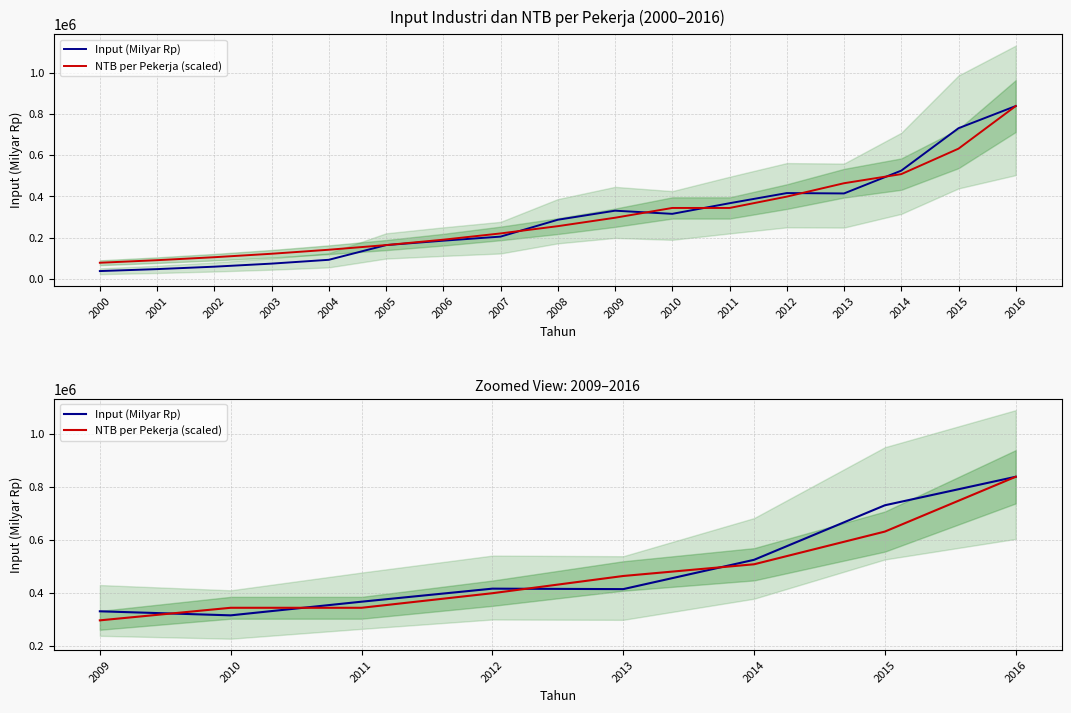

At 2010, list the series in order from largest to smallest.

NTB per Pekerja (scaled), Input (Milyar Rp)